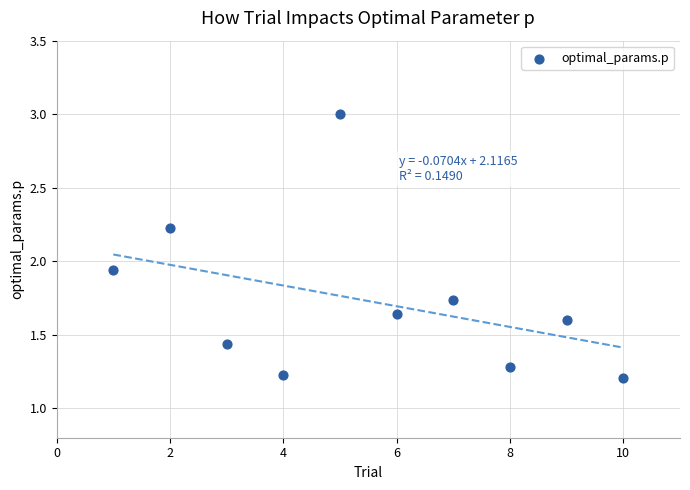

What is the average X value?

5.5